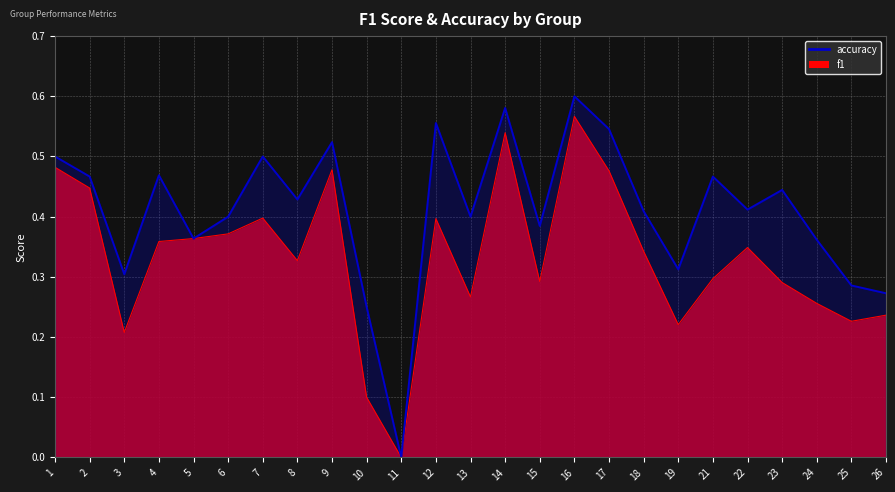

Which category has the highest value across all series?

16